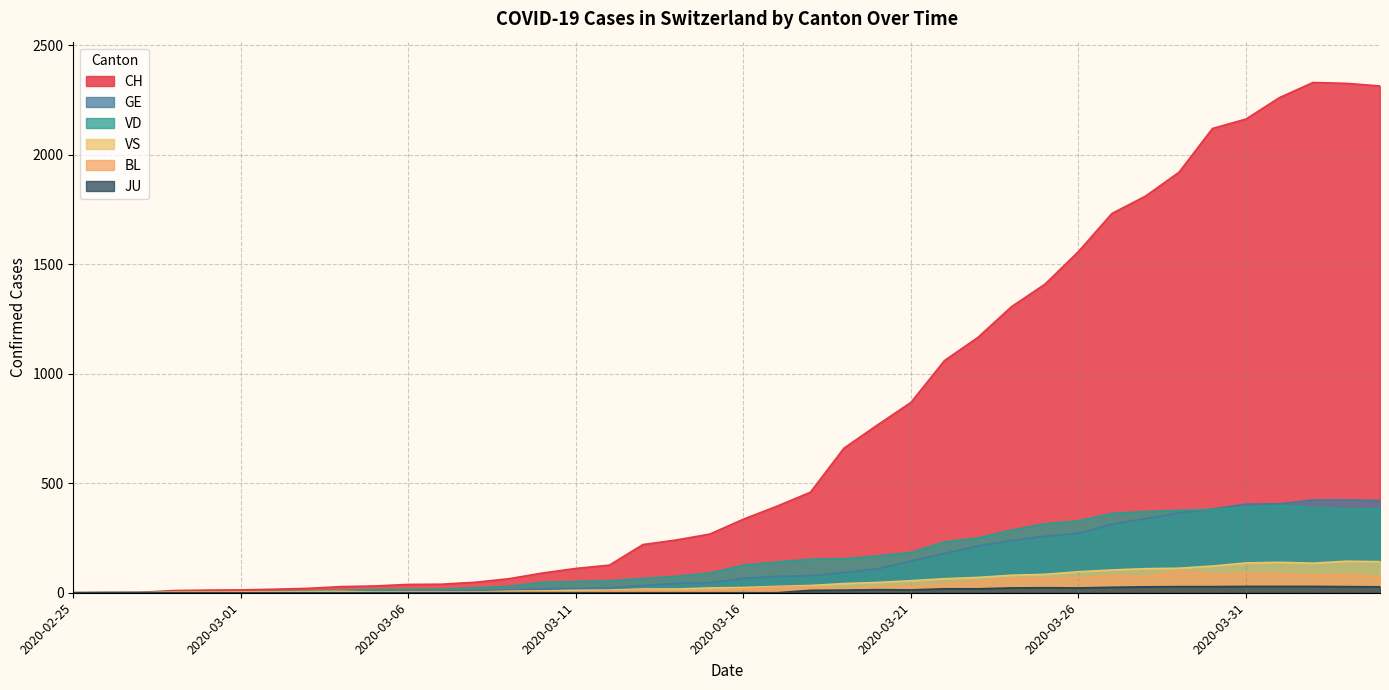

Which series has the largest range (max minus min)?

CH